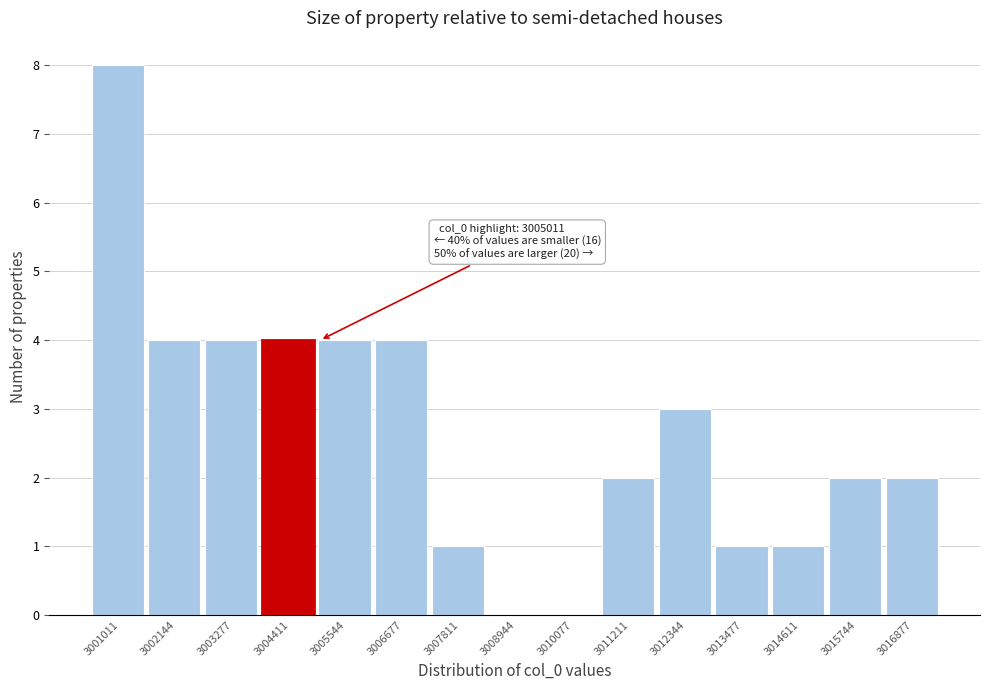

Reading left to right, transcribe all the data shown in this chart.

3001011=8	3002144=4	3003277=4	3004411=4	3005544=4	3006677=4	3007811=1	3008944=0	3010077=0	3011211=2	3012344=3	3013477=1	3014611=1	3015744=2	3016877=2